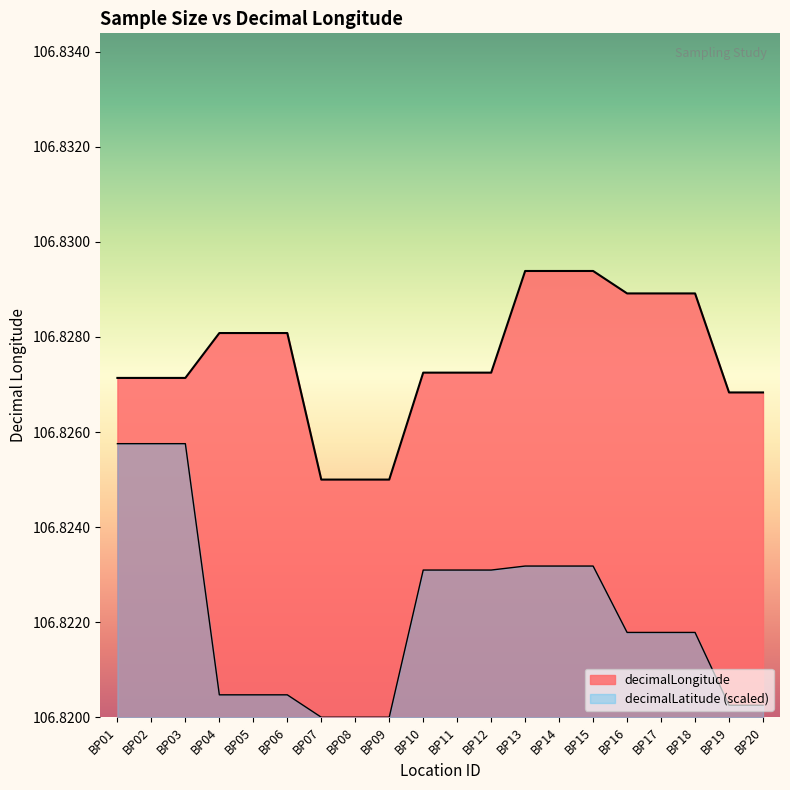

What is the sum of the values at BP17 and BP20?

213.7